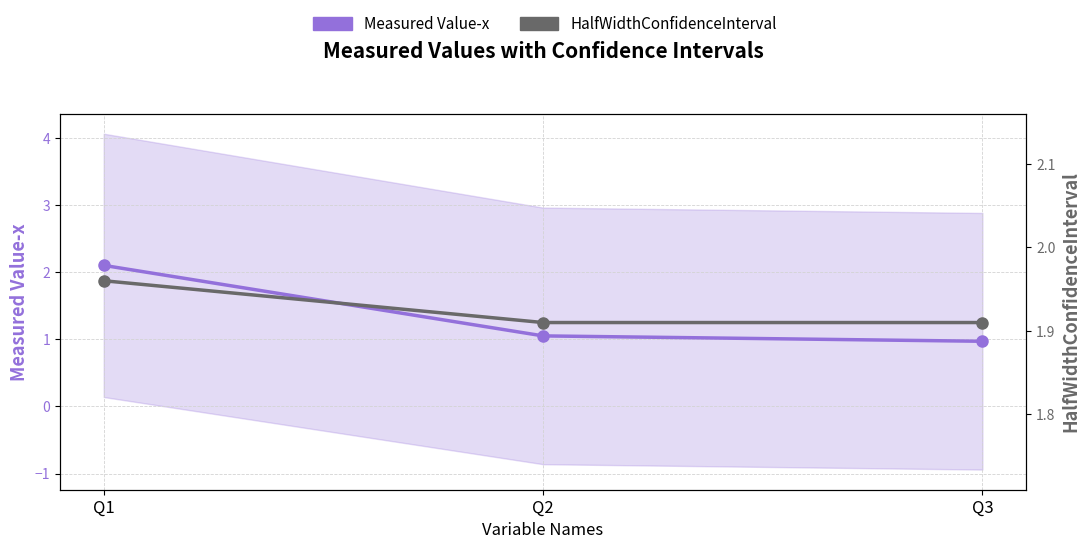

The value of Measured Value-x at Q3 is 0.2. True or false?

False